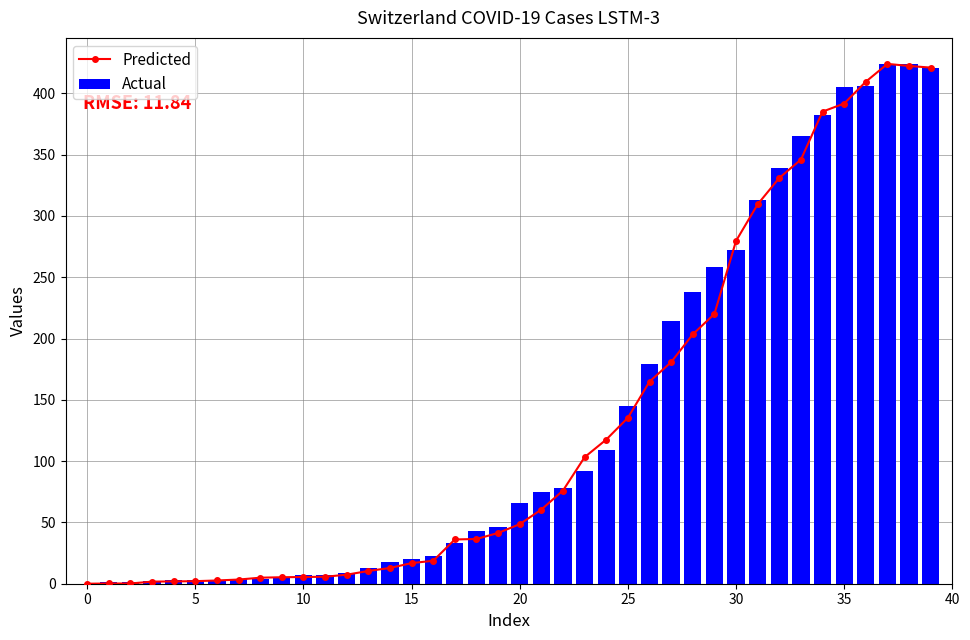

Read the Predicted value at 19.

41.4